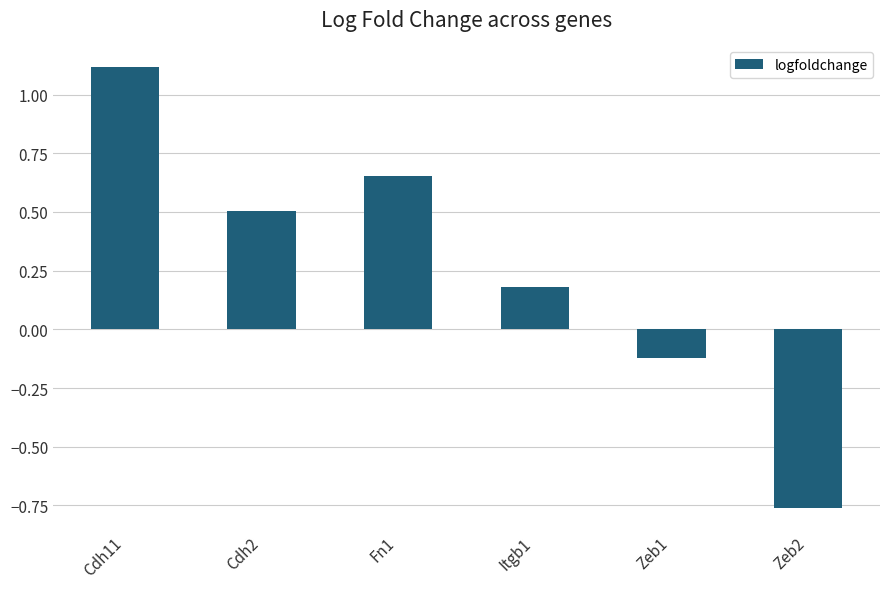

The value at Cdh2 is 0.7. True or false?

False